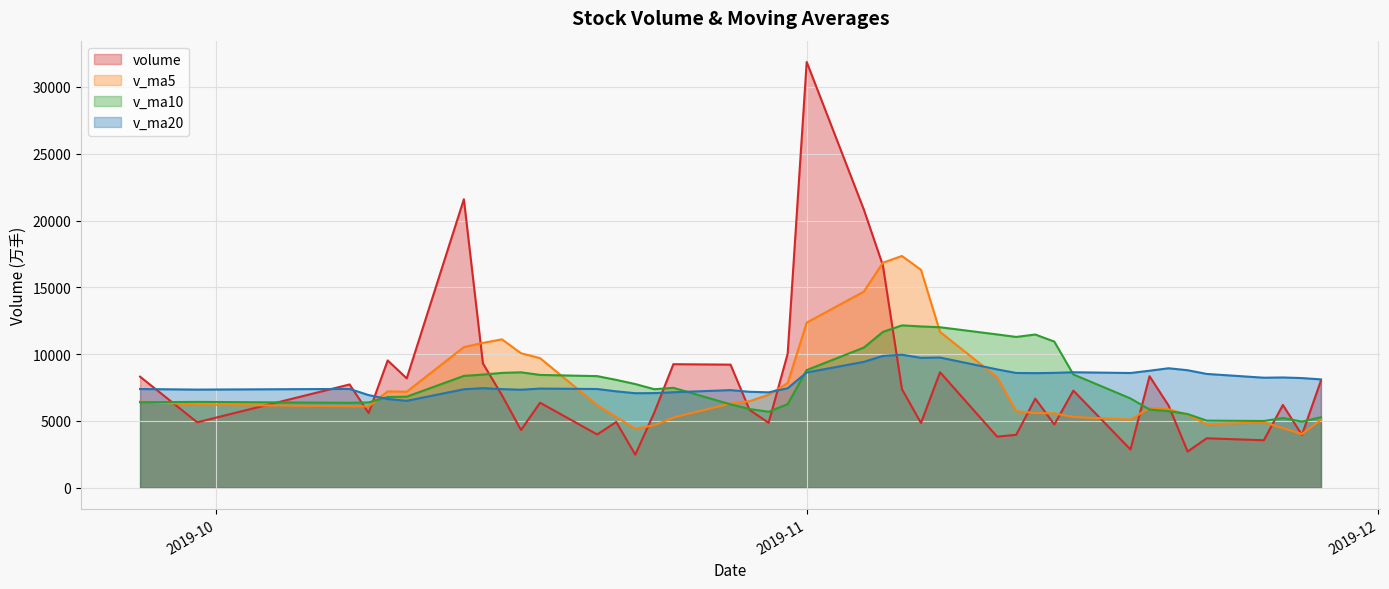

True or false: v_ma5 has a value of 7275.9 at 2019-10-25.

False